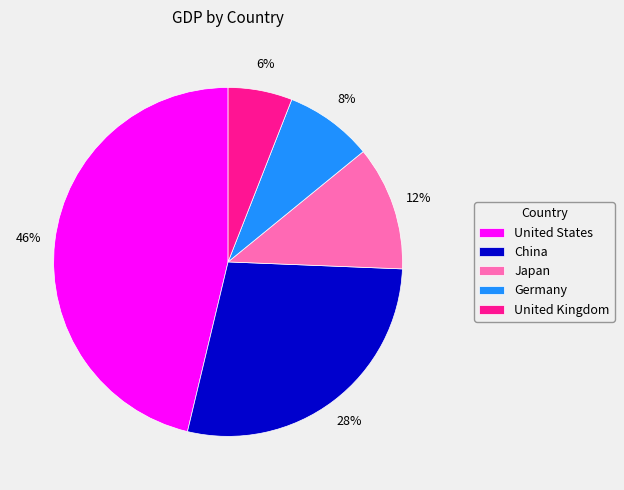

Count the number of slices in the pie.

5